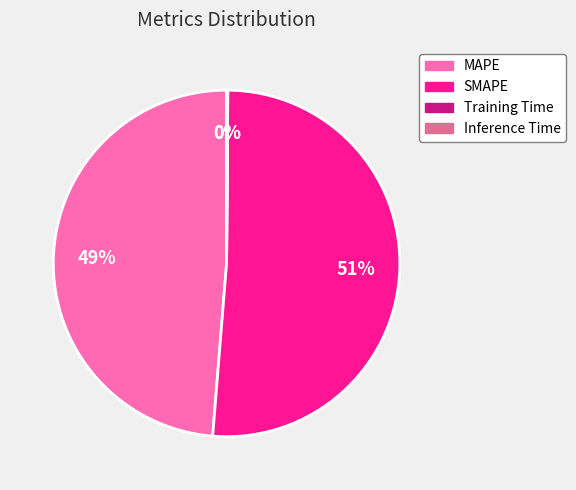

Which category accounts for the majority?

SMAPE